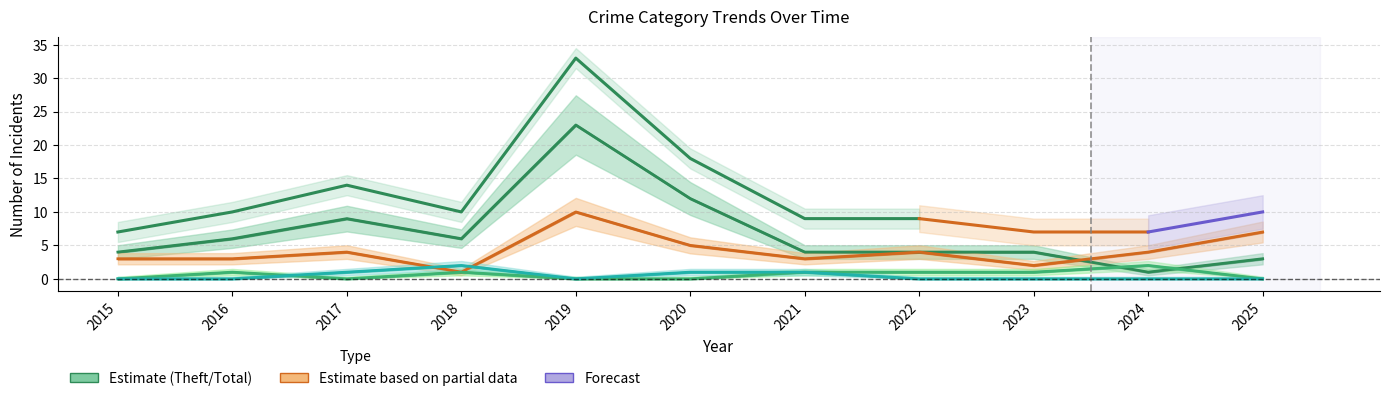

What is the difference between the maximum and second lowest values in the Theft series?

20